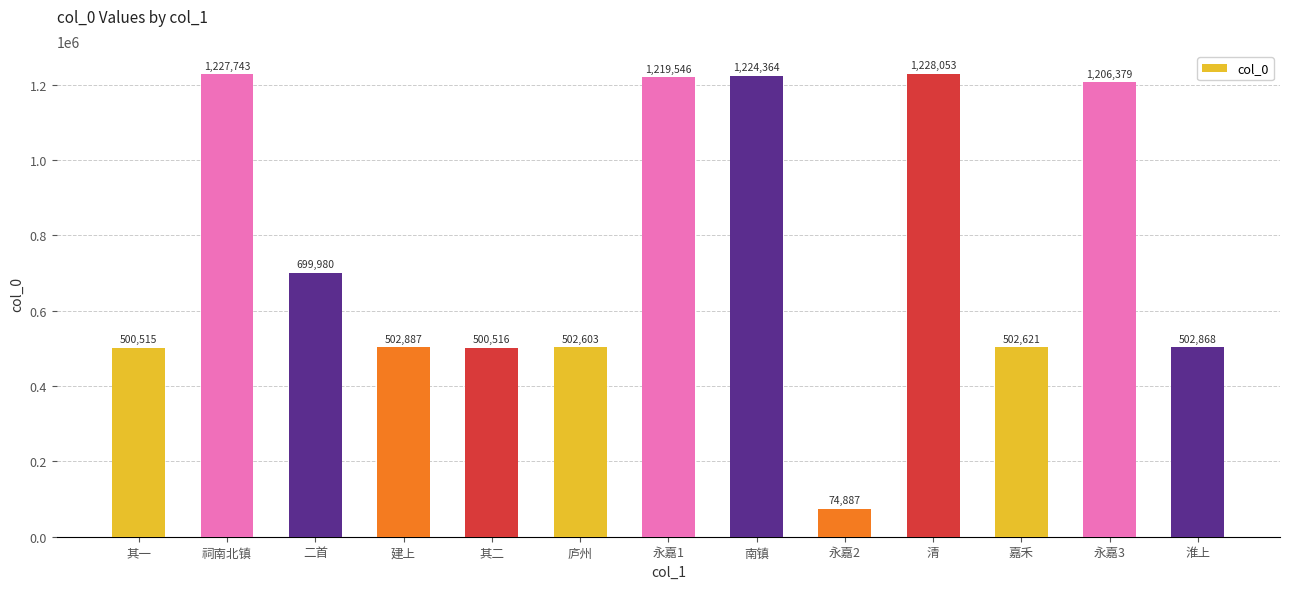

Is it true that the value at 二首 is 699980?

True